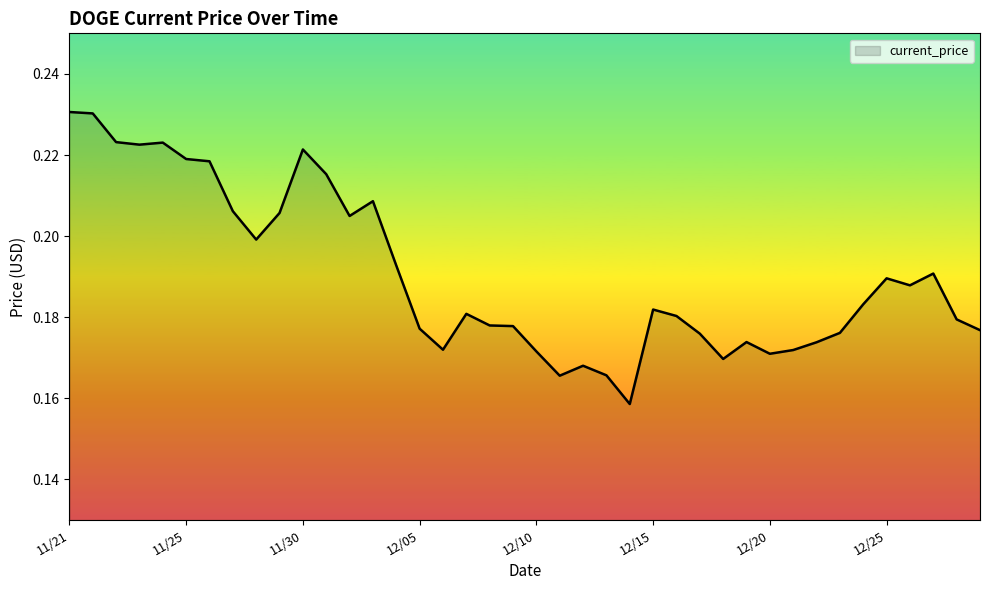

What is the label of the 8th point from the left?

11/27